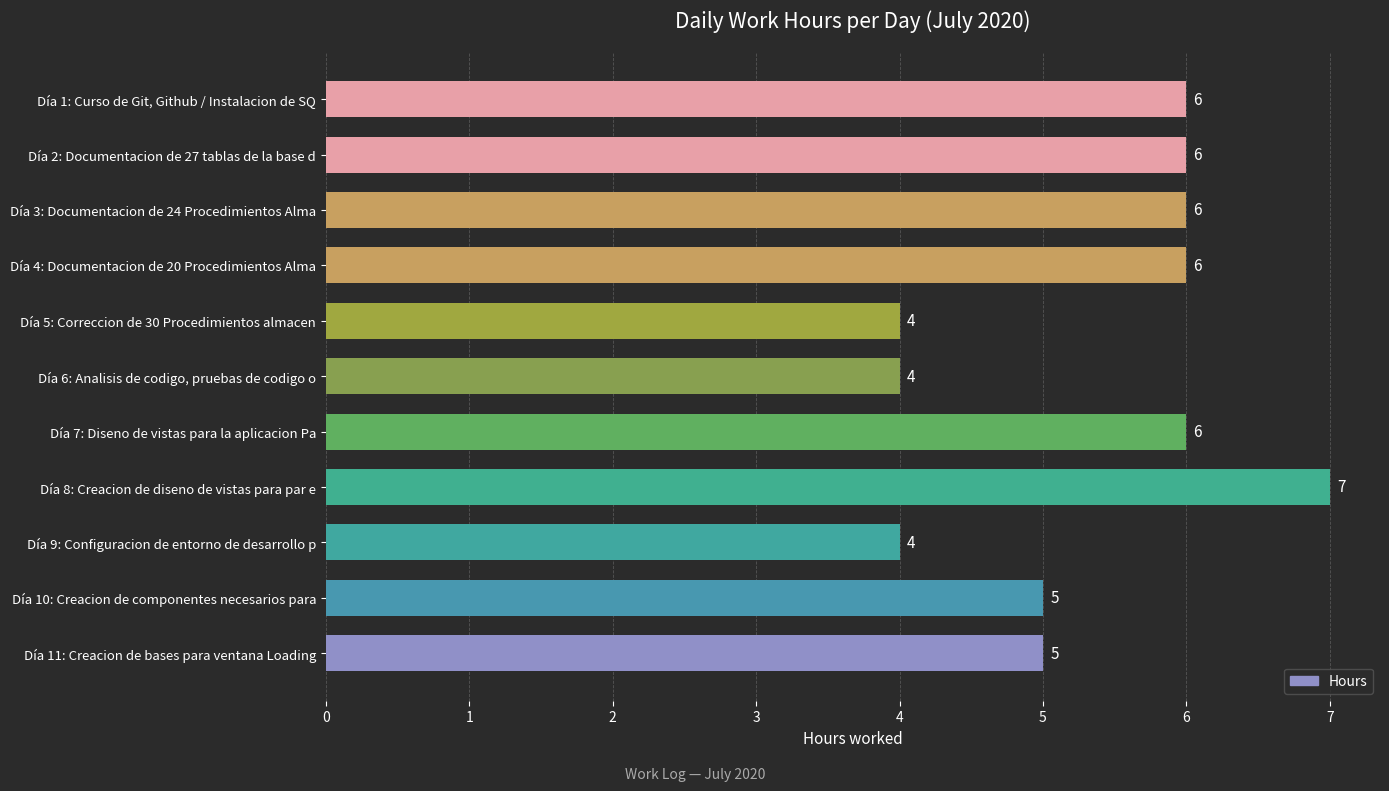

Is it true that the value at Día 10: Creacion de componentes necesarios para is 5?

True